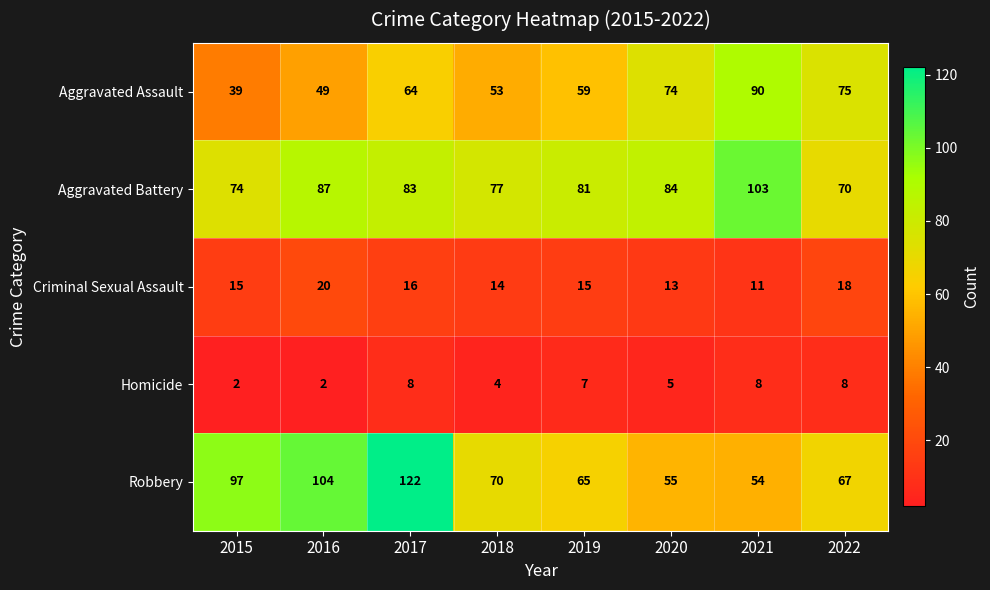

Which category has the highest value across all series?

2017